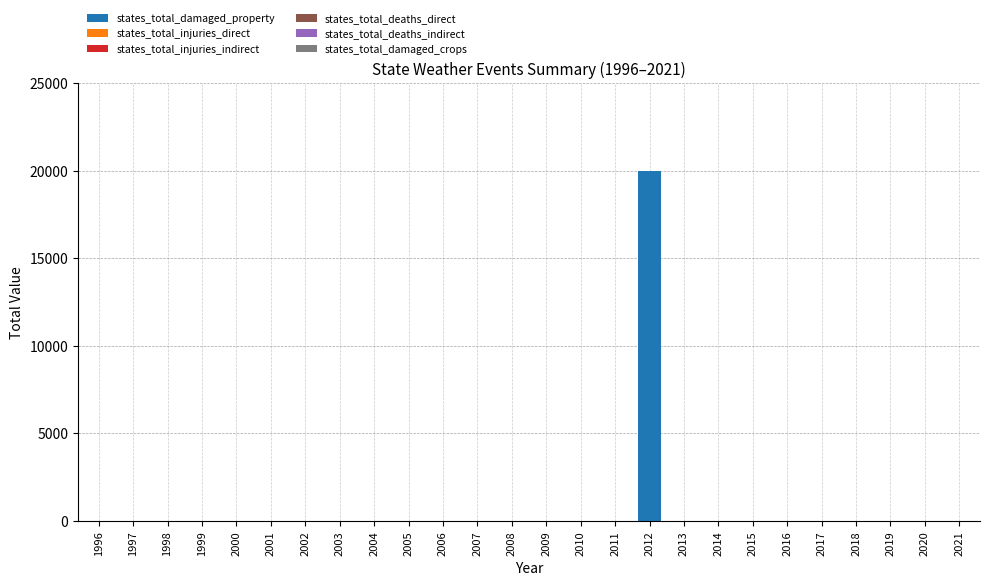

Reading left to right, extract all data points from this chart.

1996=0	1997=0	1998=0	1999=0	2000=0	2001=0	2002=0	2003=0	2004=0	2005=0	2006=0	2007=0	2008=0	2009=0	2010=0	2011=0	2012=20000	2013=0	2014=0	2015=0	2016=0	2017=0	2018=0	2019=0	2020=0	2021=0